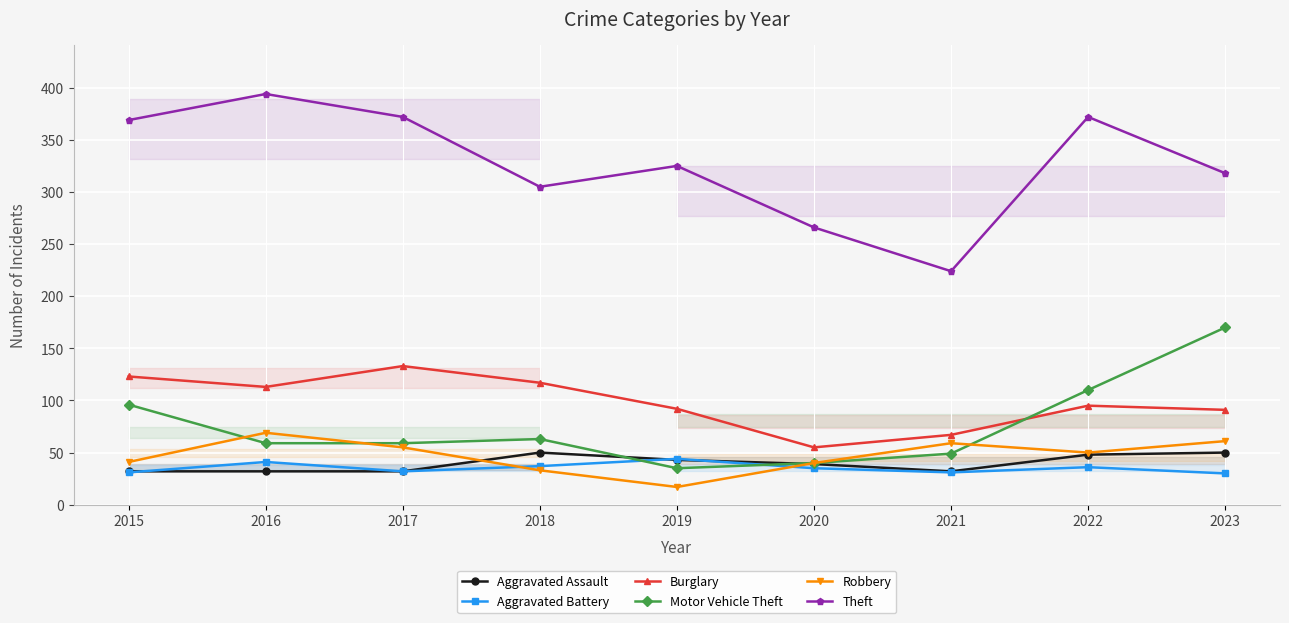

At which label does Aggravated Battery reach its minimum?

2023